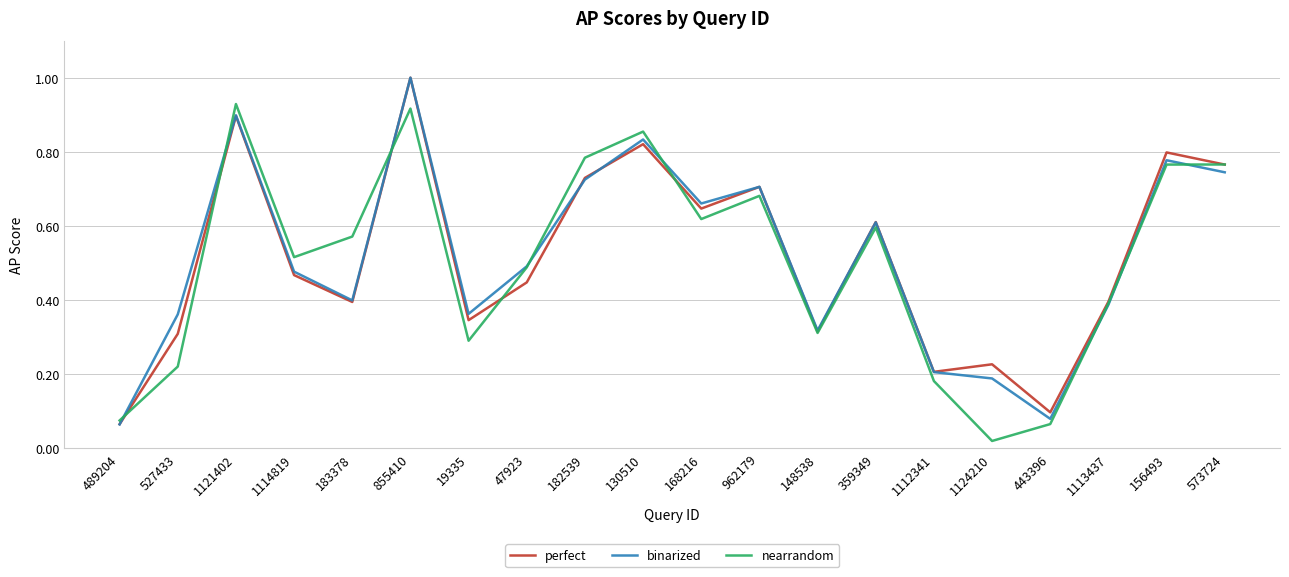

At which category is the sum across all series the highest?

855410